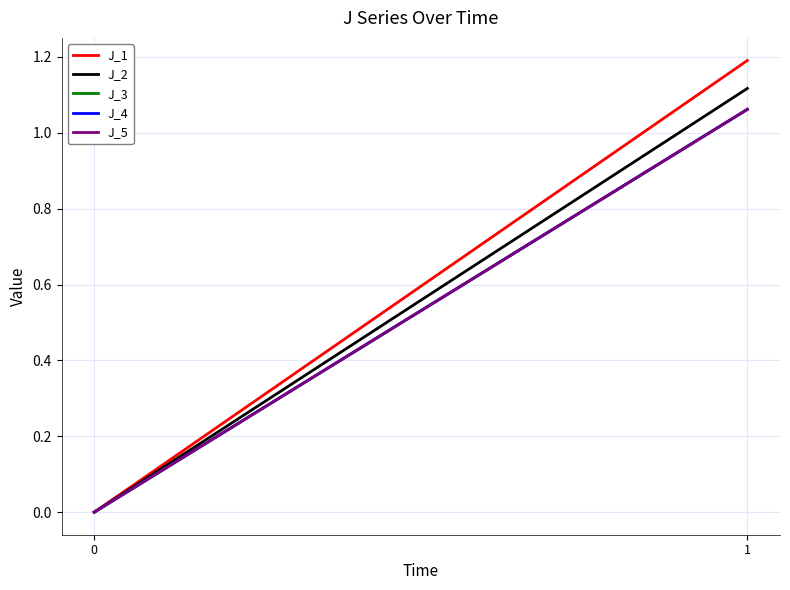

True or false: J_2 has a value of 1.9 at 1.

False